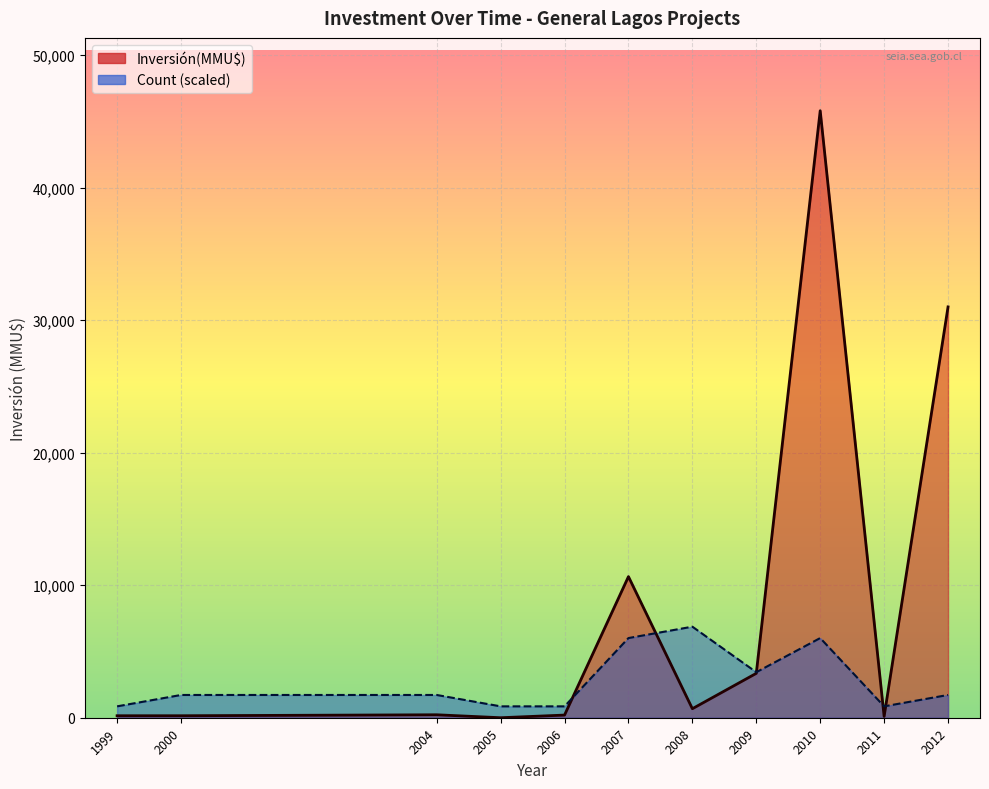

Rank the series by their average value, from lowest to highest.

Count, Inversión(MMU$)